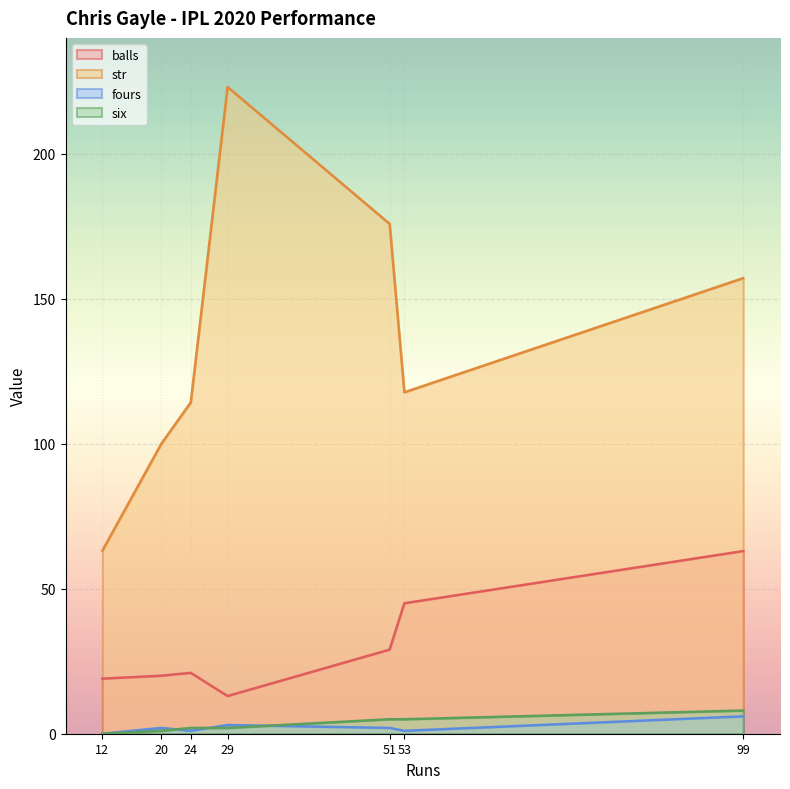

Is it true that balls equals 63.0 at 99?

True